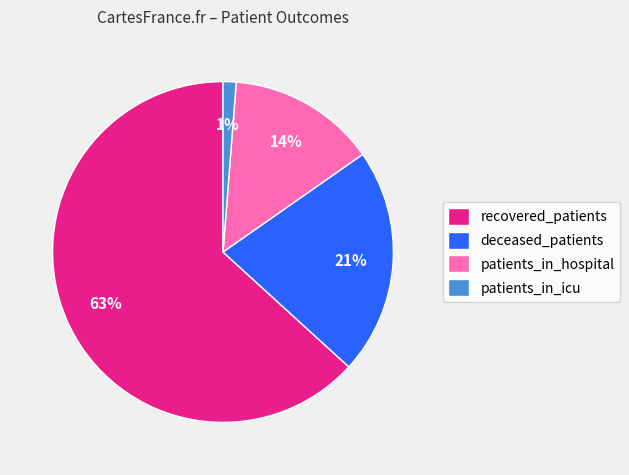

To the nearest percent, what portion does patients_in_icu represent?

1%